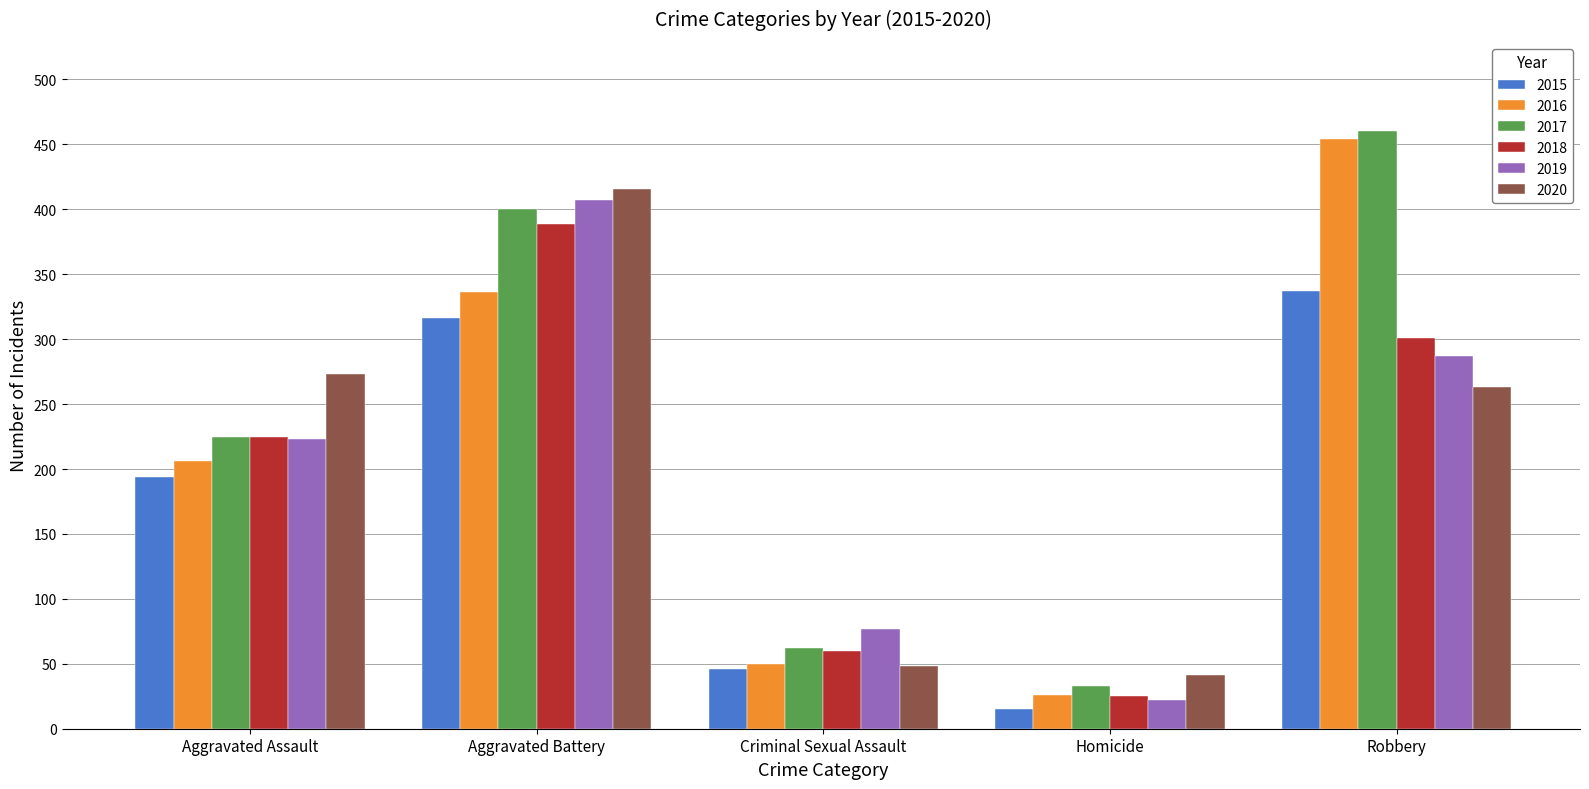

What is the label of the 1st bar from the right?

Robbery